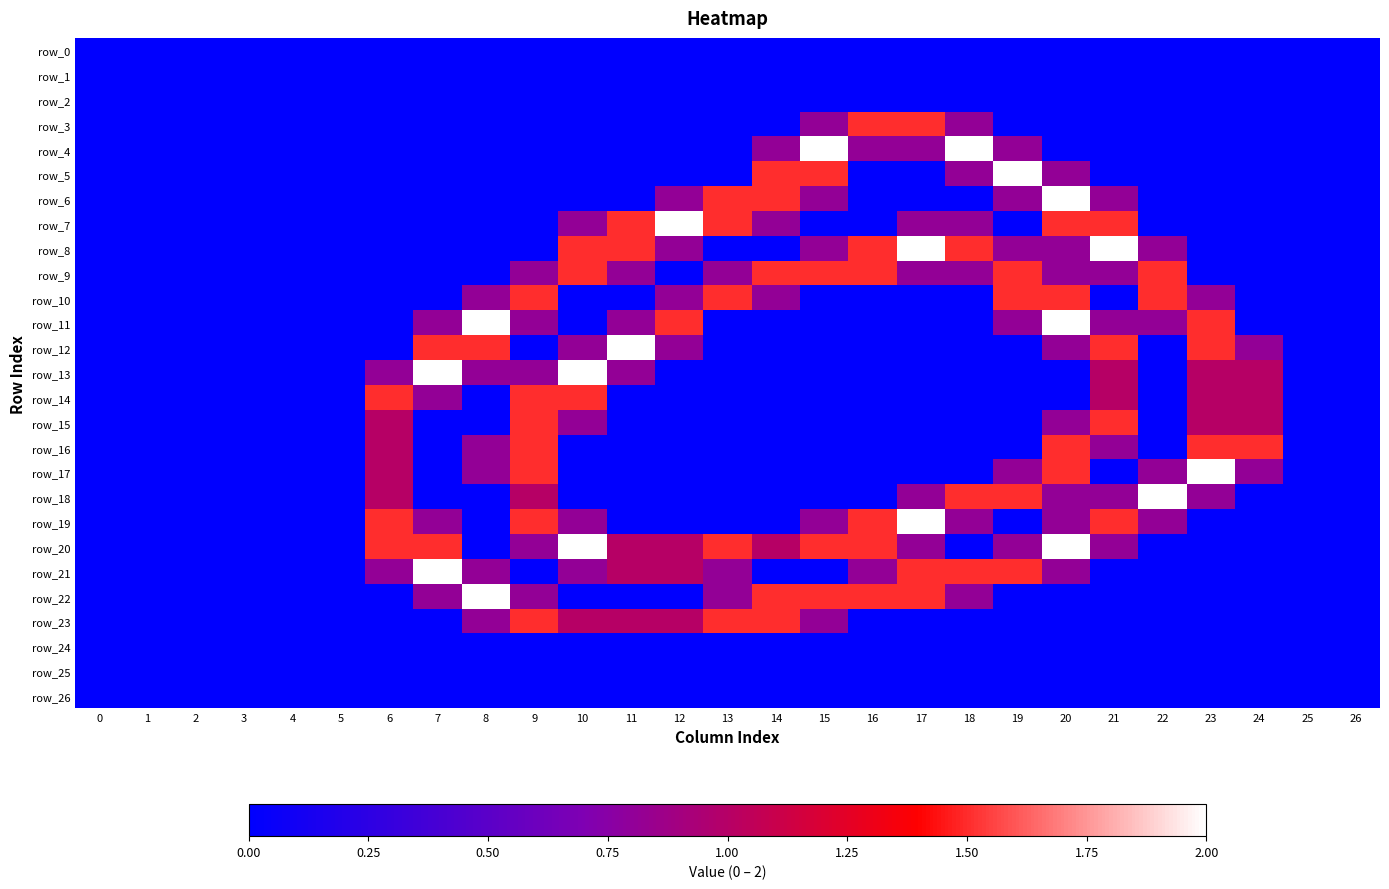

What is the sum of the row_13 values at 6 and 5?

0.8